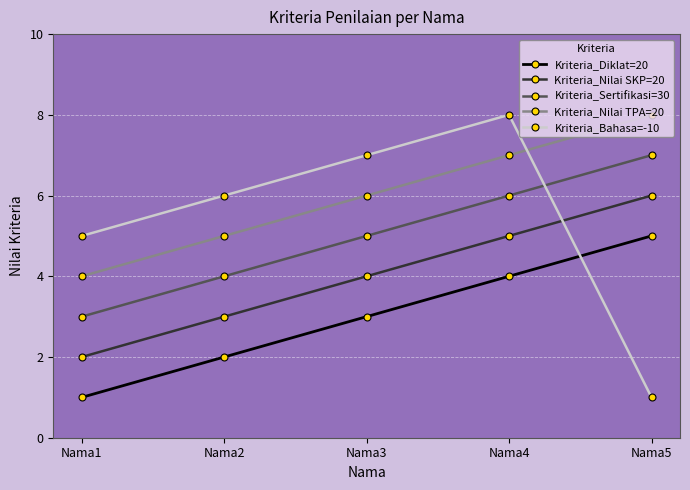

At which label does Kriteria_Sertifikasi=30 reach its minimum?

Nama1